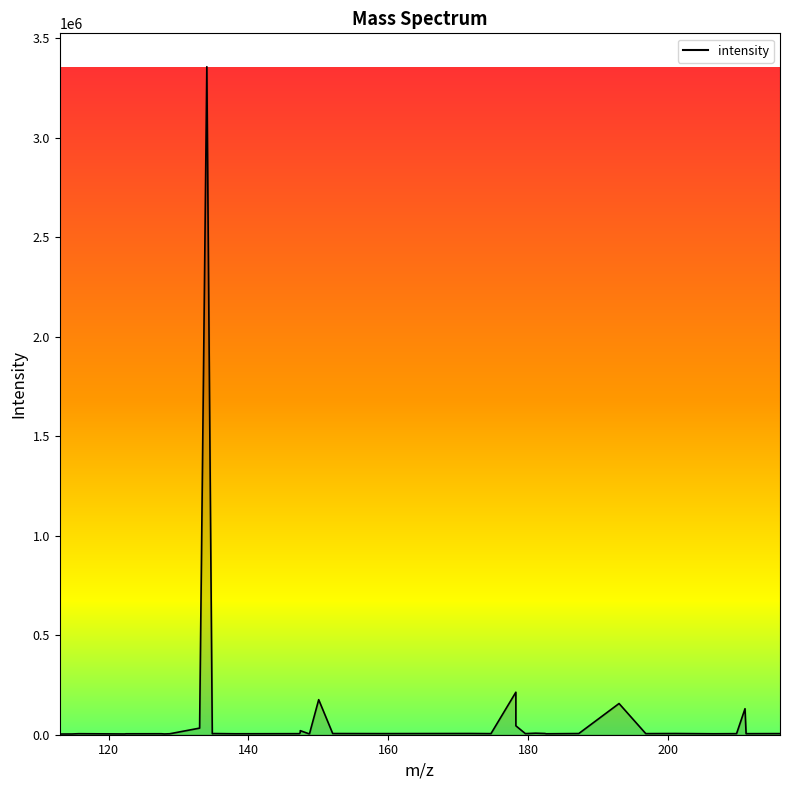

What is the average value?

107633.8